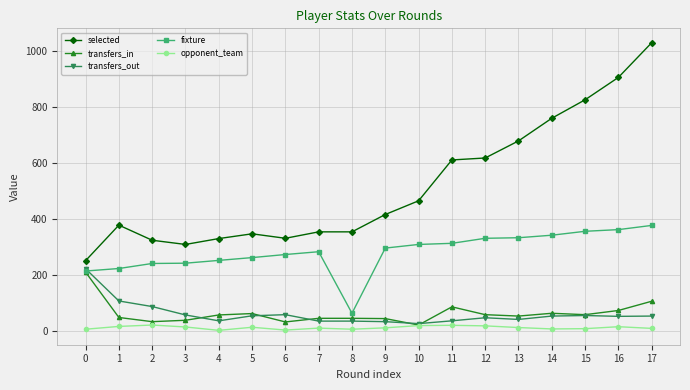

The value of transfers_in at 1 is 47. True or false?

True